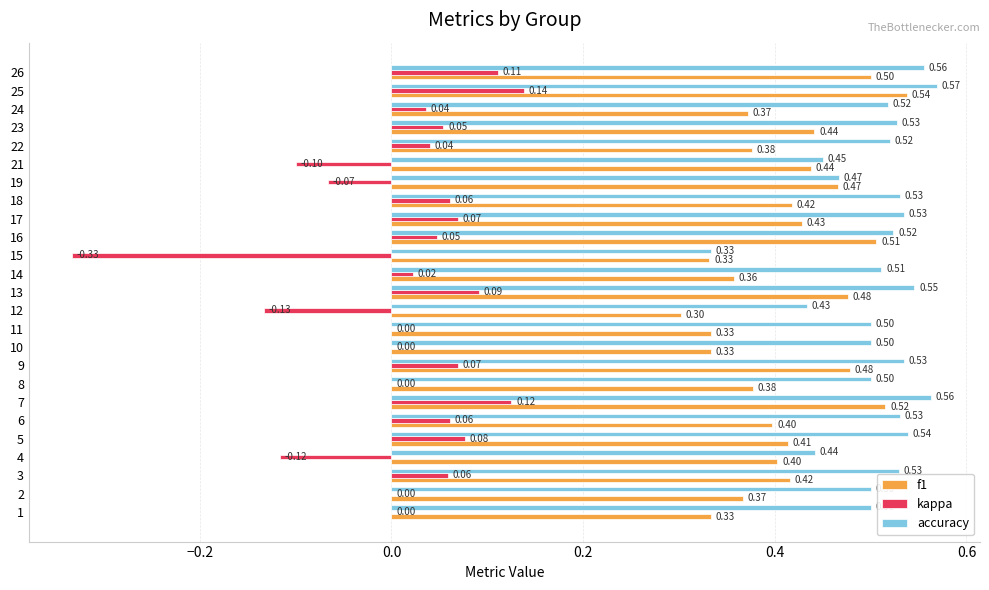

Between 9 and 21, which series saw the biggest shift?

kappa